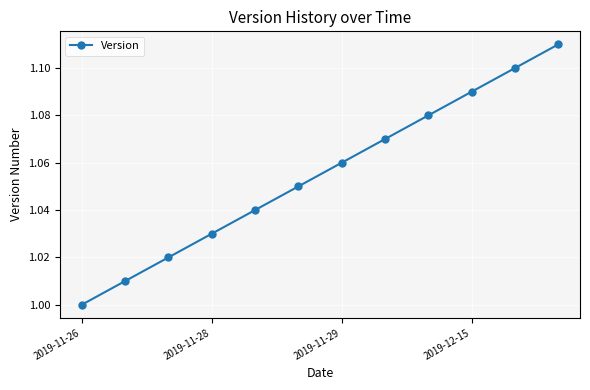

What is the sum of all values?

12.7